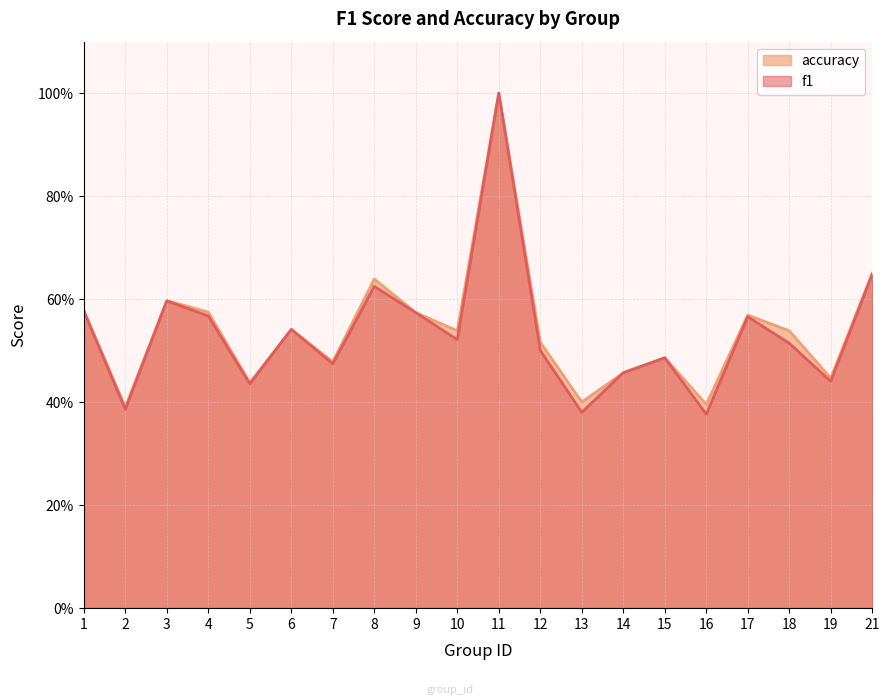

Reading right to left, transcribe all the data shown in this chart.

f1: 21=0.6	19=0.4	18=0.5	17=0.6	16=0.4	15=0.5	14=0.5	13=0.4	12=0.5	11=1.0	10=0.5	9=0.6	8=0.6	7=0.5	6=0.5	5=0.4	4=0.6	3=0.6	2=0.4	1=0.6
accuracy: 21=0.7	19=0.4	18=0.5	17=0.6	16=0.4	15=0.5	14=0.5	13=0.4	12=0.5	11=1.0	10=0.5	9=0.6	8=0.6	7=0.5	6=0.5	5=0.4	4=0.6	3=0.6	2=0.4	1=0.6